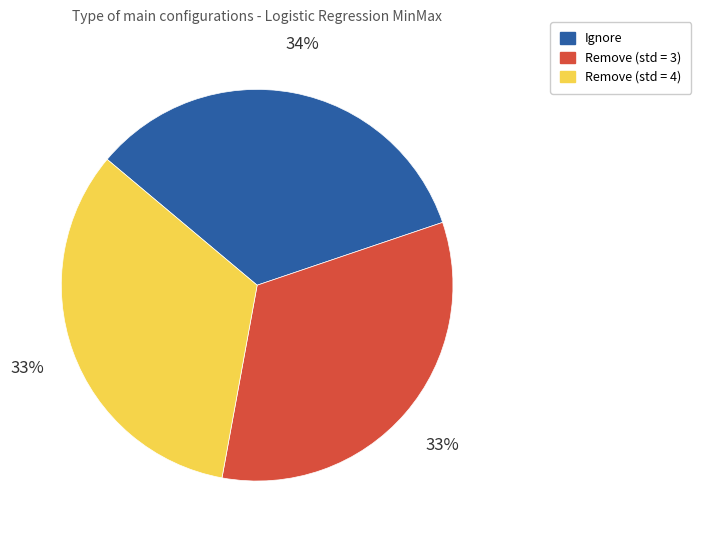

The Ignore slice represents 47% of the pie. True or false?

False